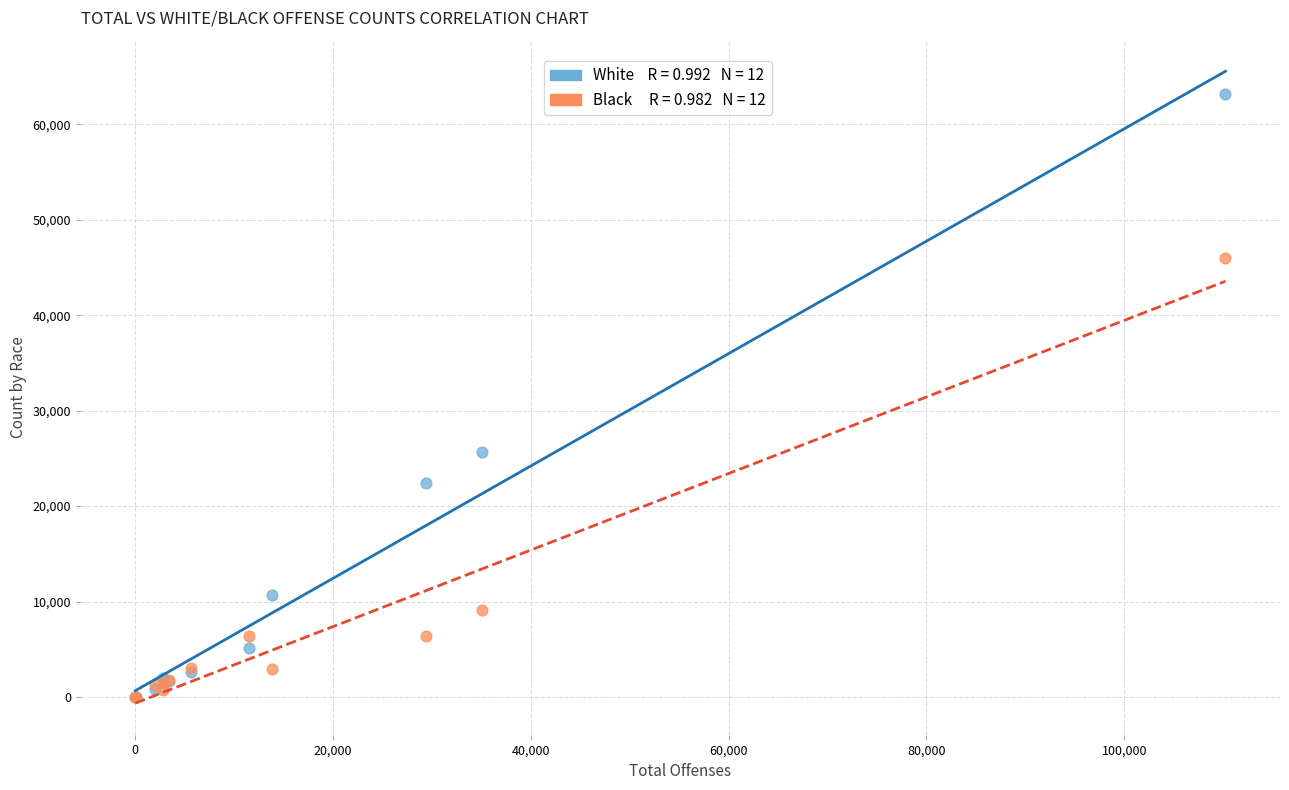

Across all series, what Y value is closest to 31573?

25654